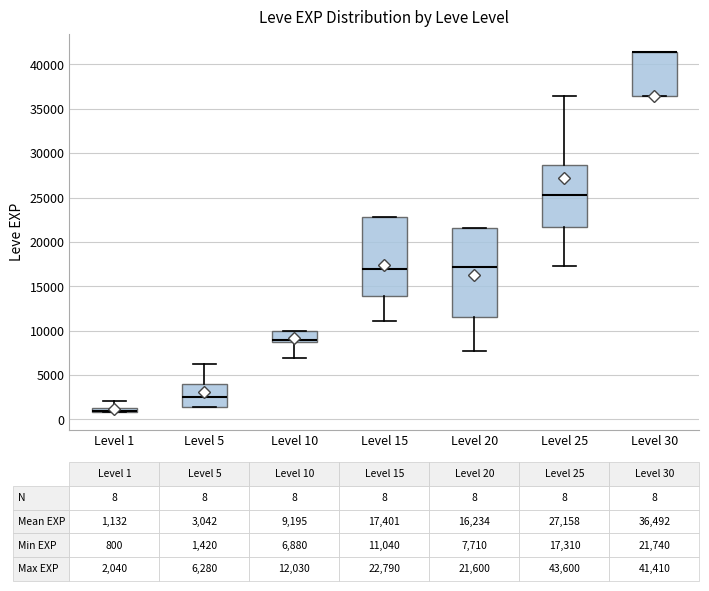

Comparing the boxes themselves (not the whiskers), which one is the tallest?

Level 20